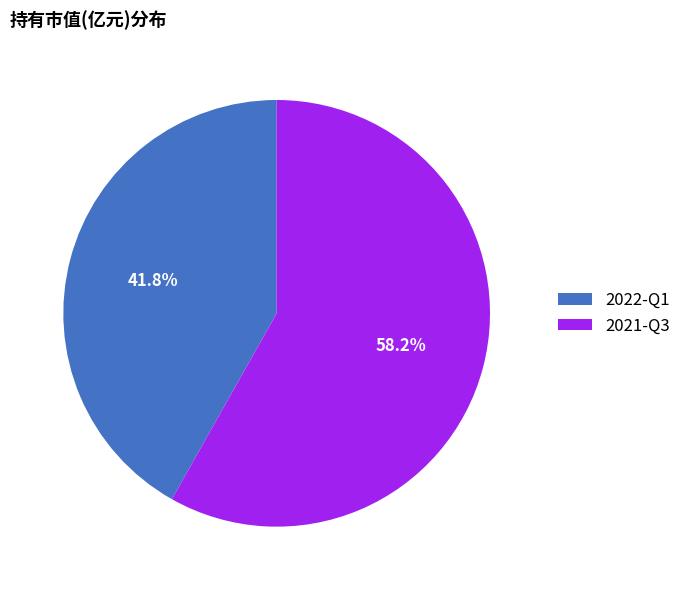

Is it true that 2021-Q3 is 58% of the pie?

True